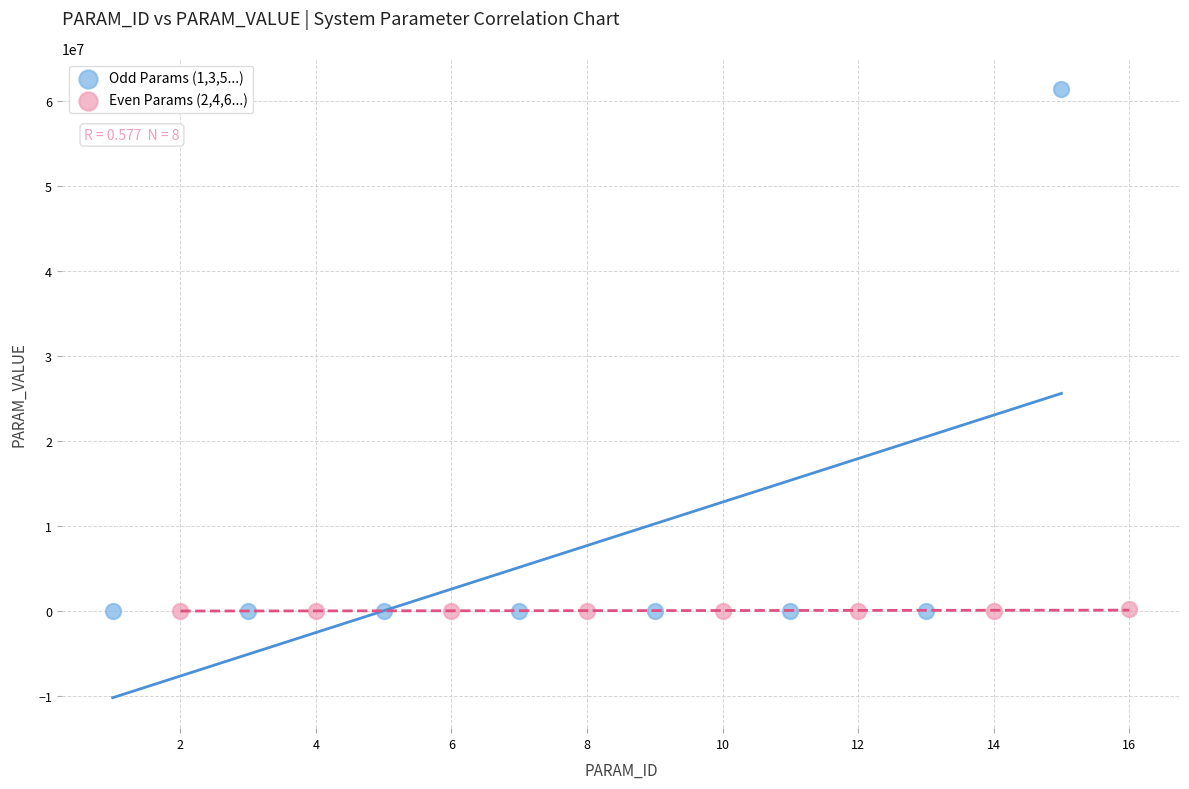

What are all the series names shown in the legend?

Odd Params (1,3,5...), Even Params (2,4,6...)